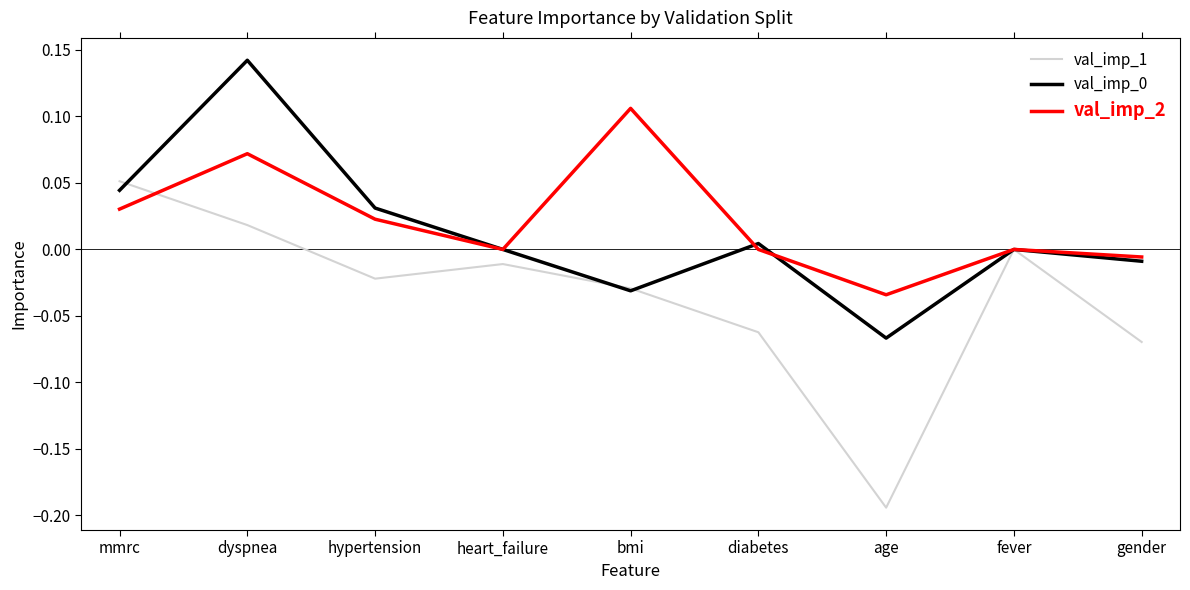

True or false: val_imp_2 and val_imp_1 intersect in this chart.

True